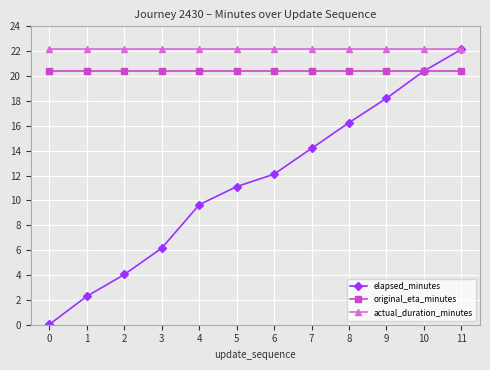

Rank the series at 7 from lowest to highest value.

elapsed_minutes, original_eta_minutes, actual_duration_minutes